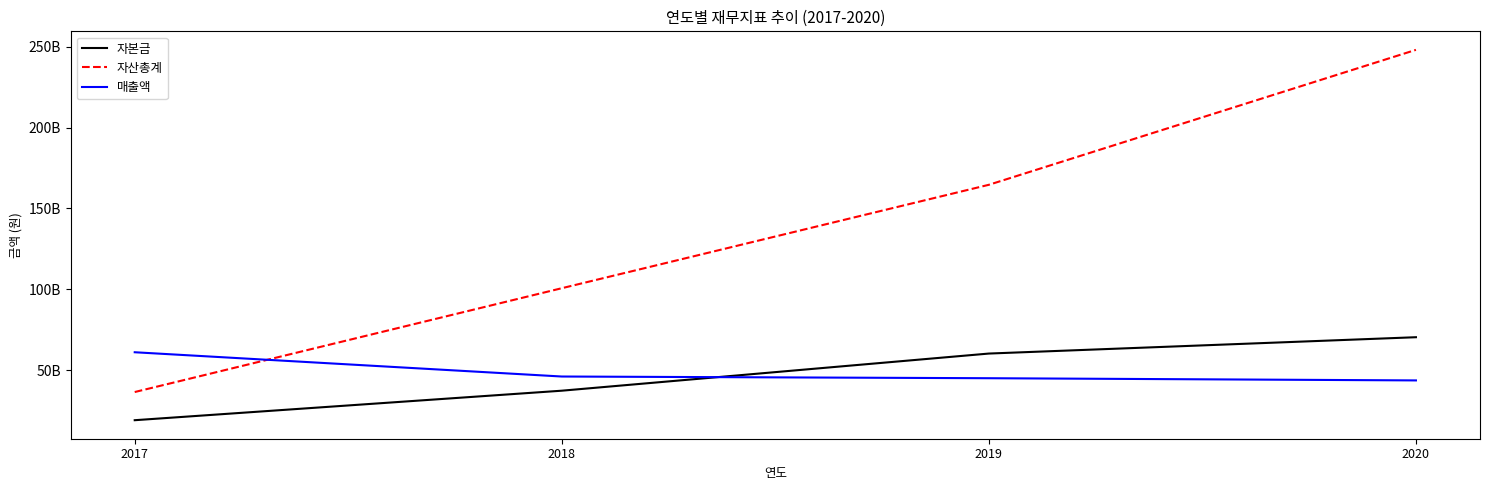

Is this an area chart (filled region under the line)?

No